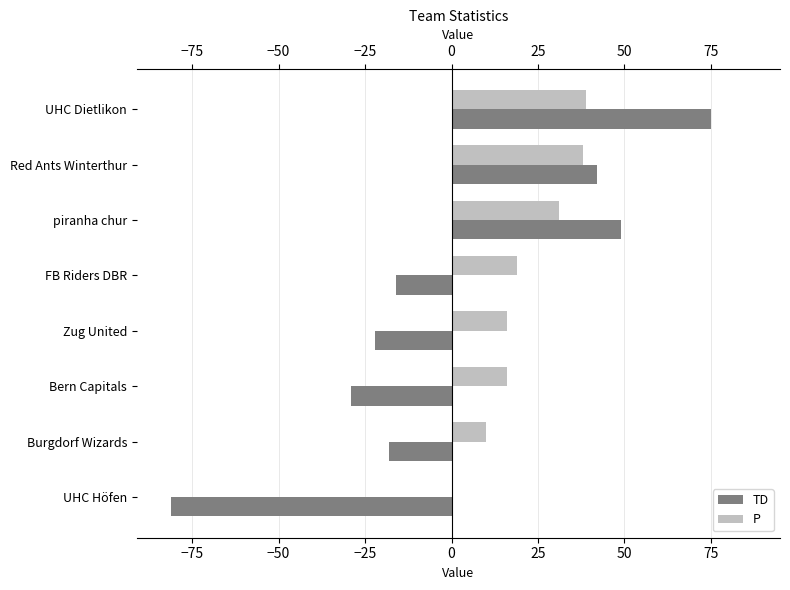

What is the sum of the P values at piranha chur and Bern Capitals?

47